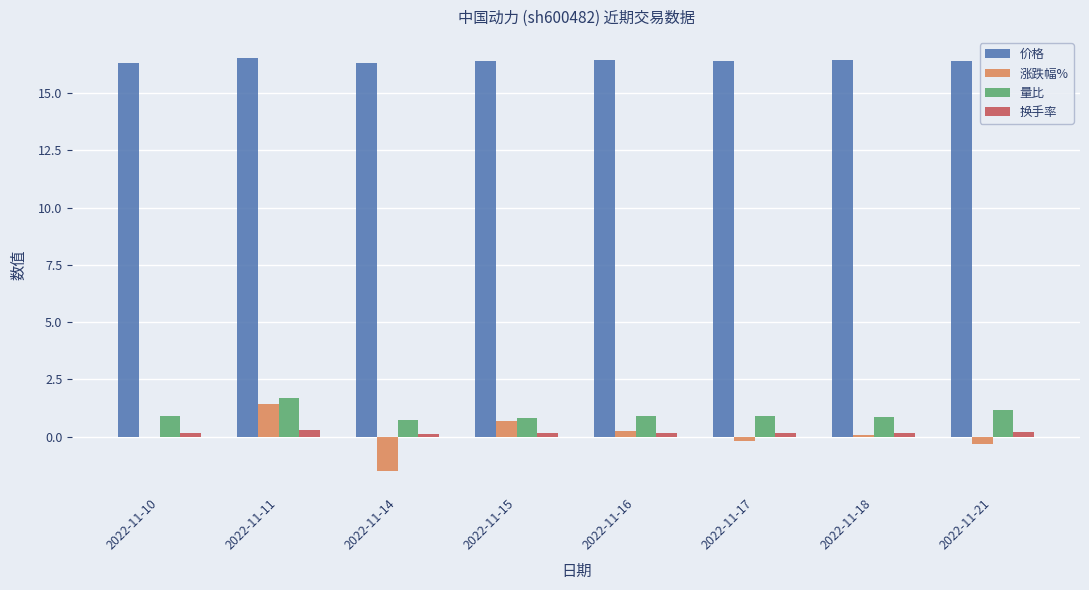

Which category has the highest value in the 量比 series?

2022-11-11